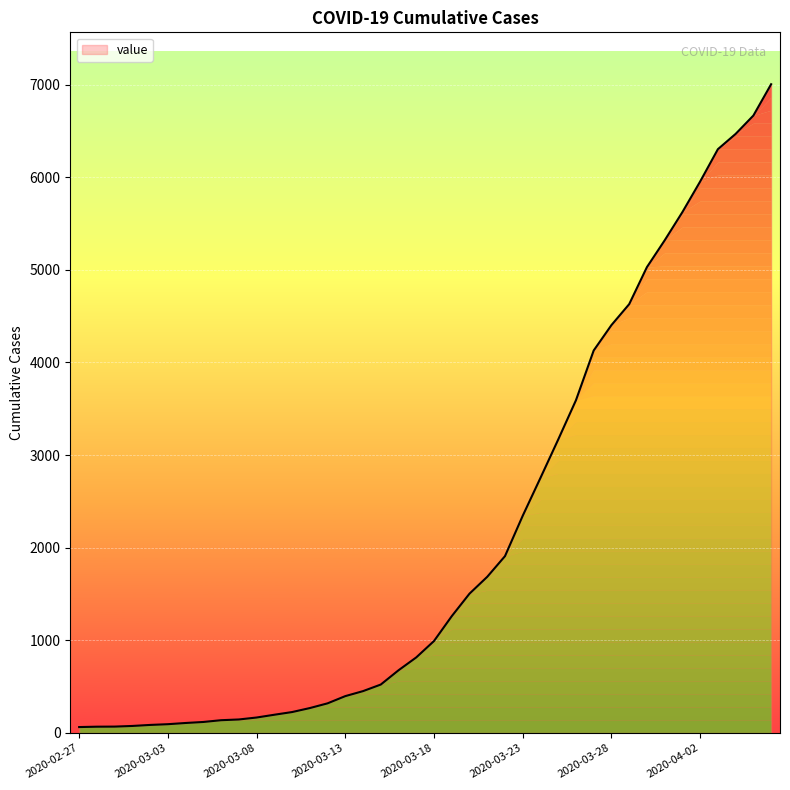

What is the difference between the maximum and minimum values?

6939